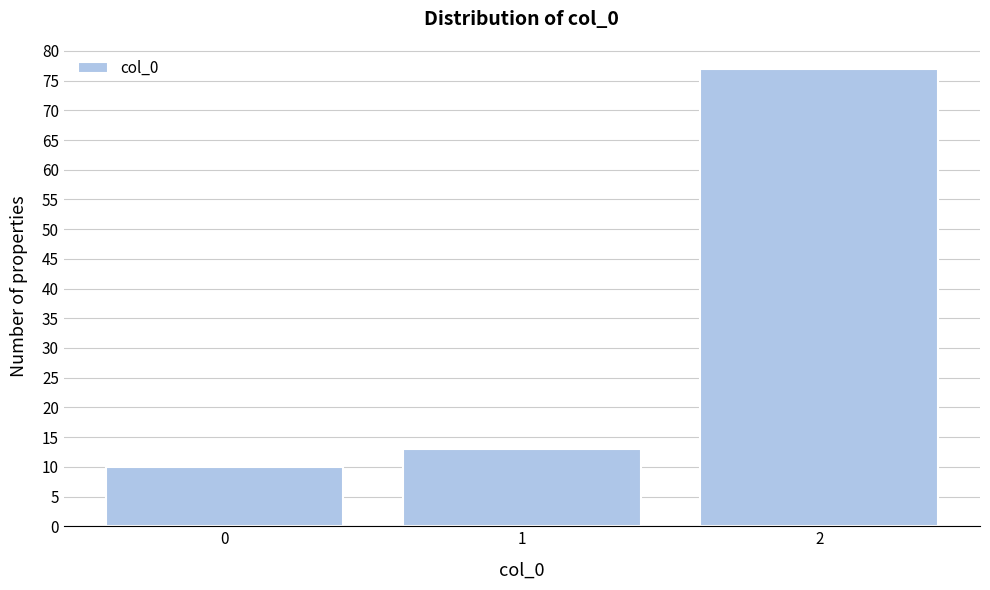

Reading left to right, list every bar in this chart as the range it spans on the x-axis followed by its height. The values are not printed on the chart, so give them approximately, as read against the axis.

-0.5 to 0.5: 10
0.5 to 1.5: 13
1.5 to 2.5: 77